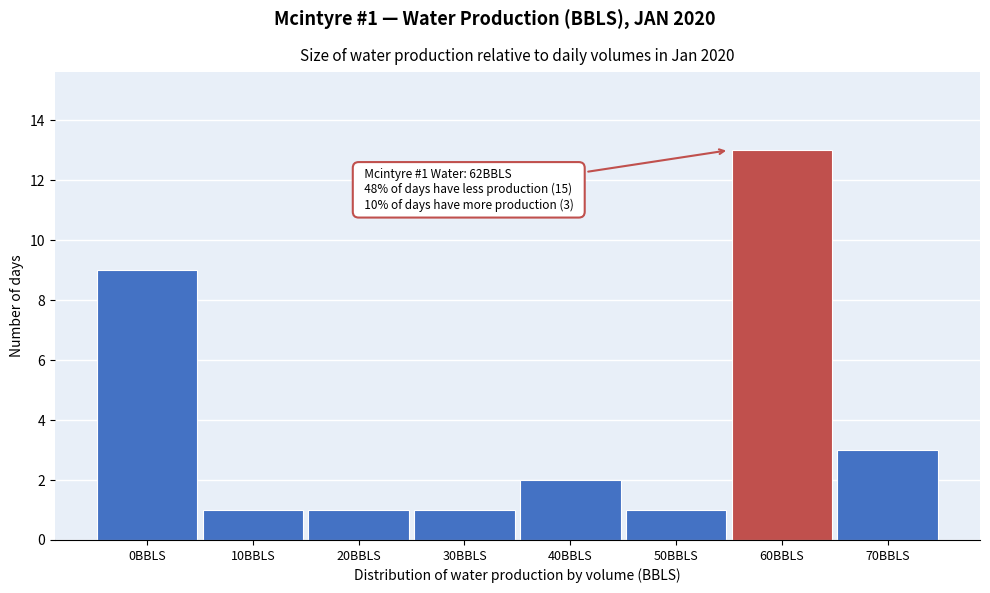

Reading right to left, extract all data points from this chart.

3	13	1	2	1	1	1	9